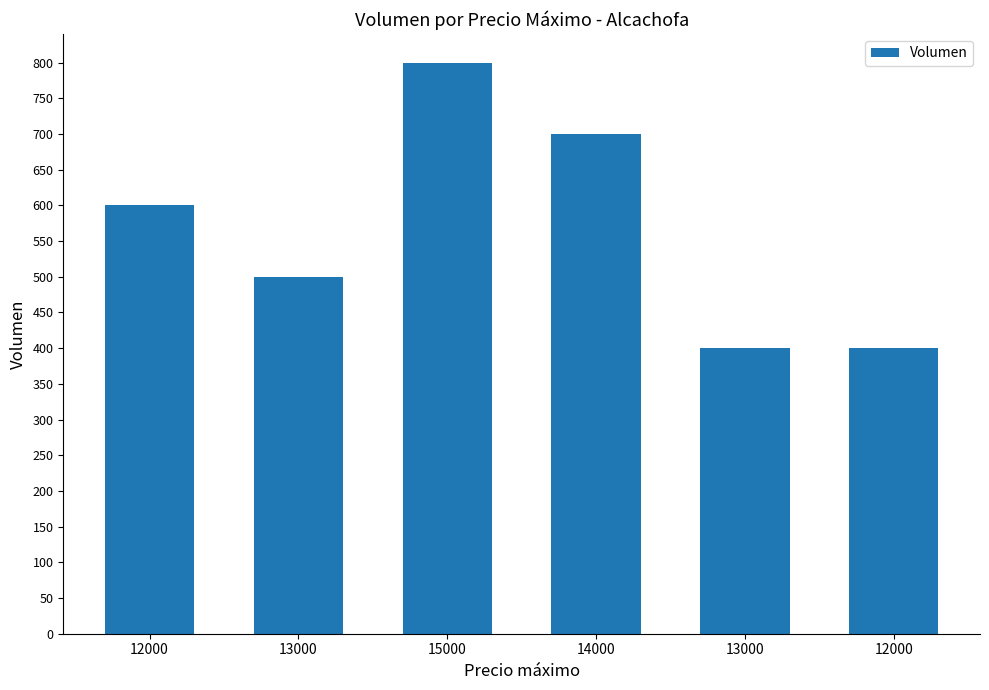

Approximately how many times larger is the value at 15000 compared to 14000?

1.1